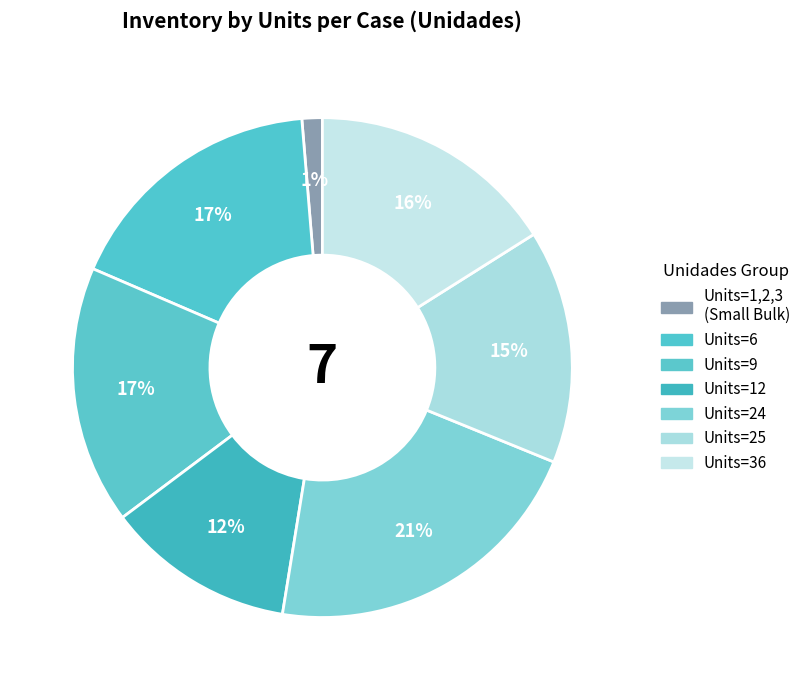

Is there any slice that represents more than half of the pie?

No